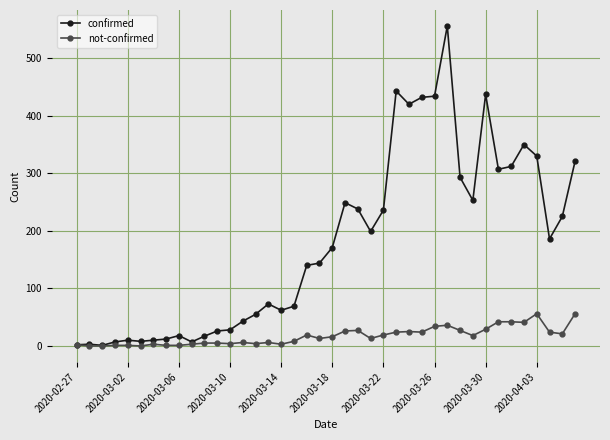

What is the difference between the maximum and minimum values in the confirmed series?

555